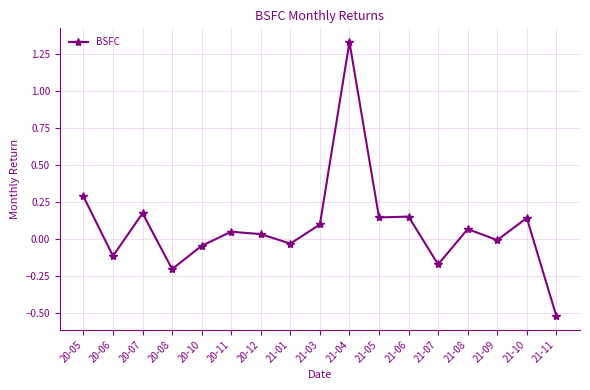

At which category does the data reach its first local peak?

20-07